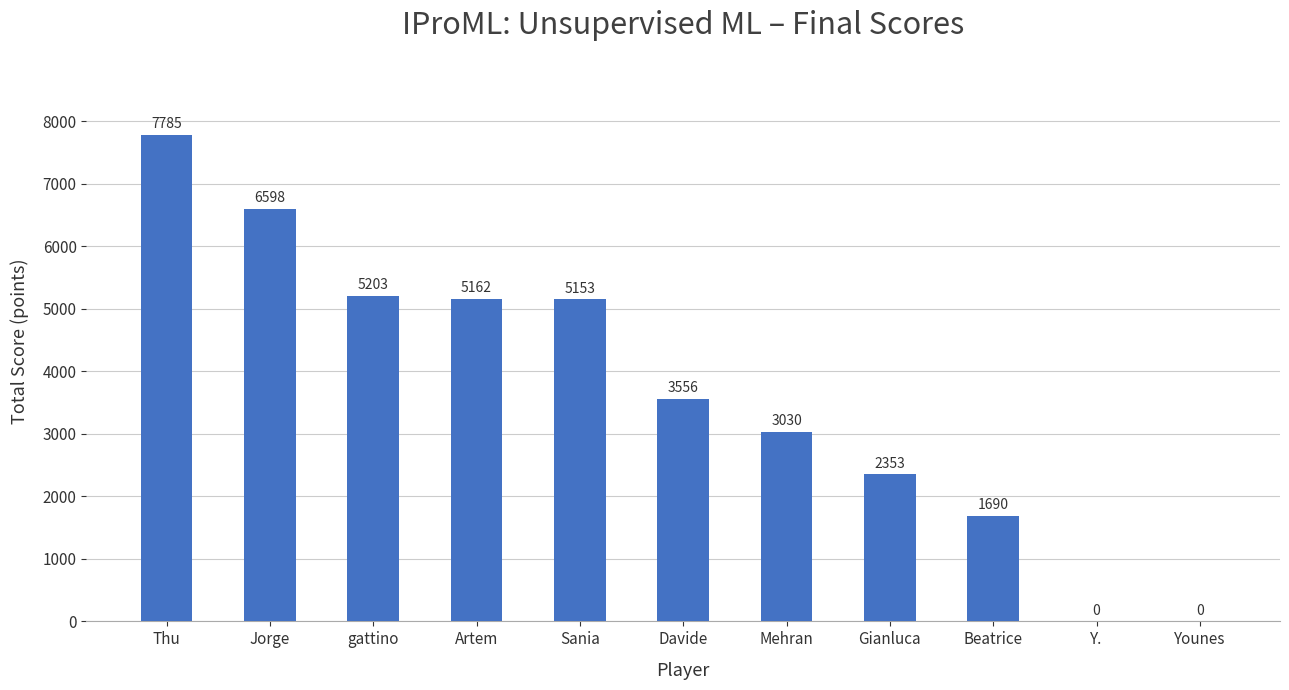

What is the sum of the values at Younes and Beatrice?

1690